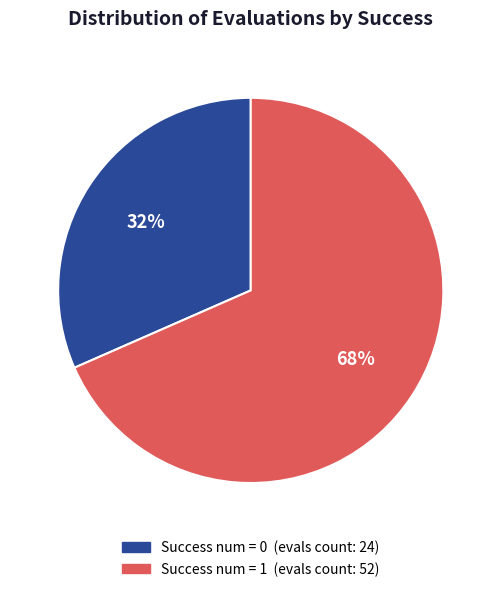

To the nearest percent, what is the average slice percentage?

50%